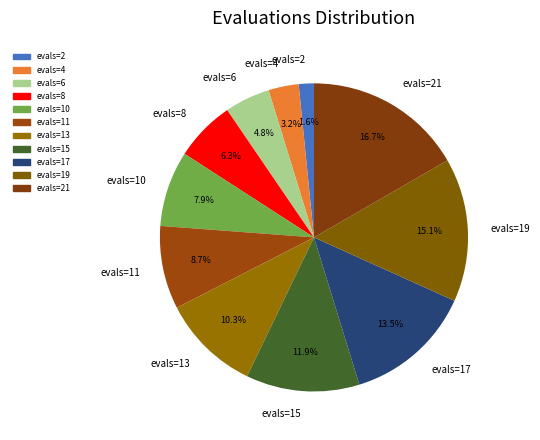

What percentage do evals=13 and evals=4 together represent?

13.5%